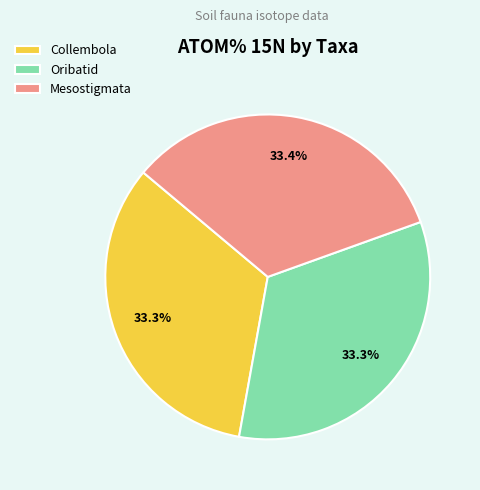

Count the number of slices in the pie.

3